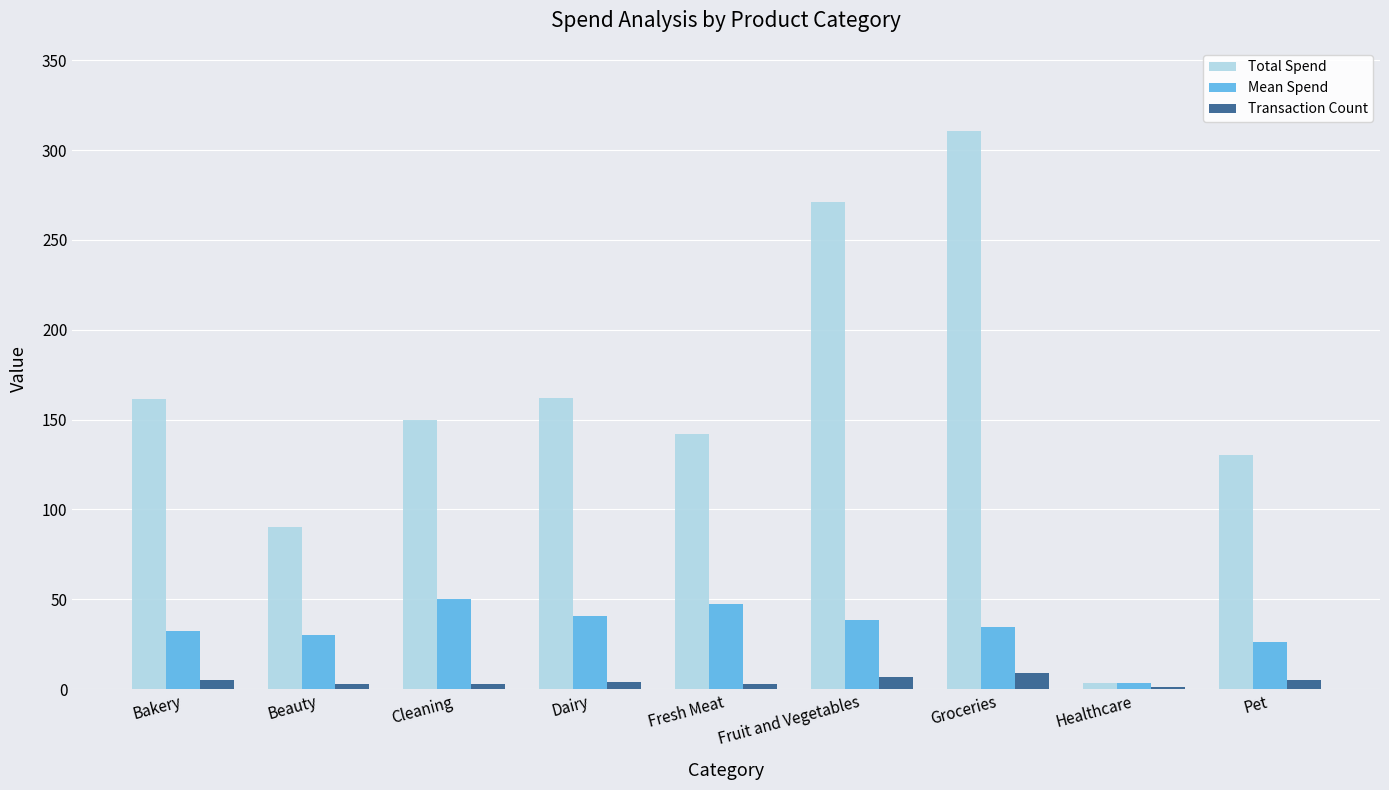

What is the sum of all Transaction Count values?

40.0